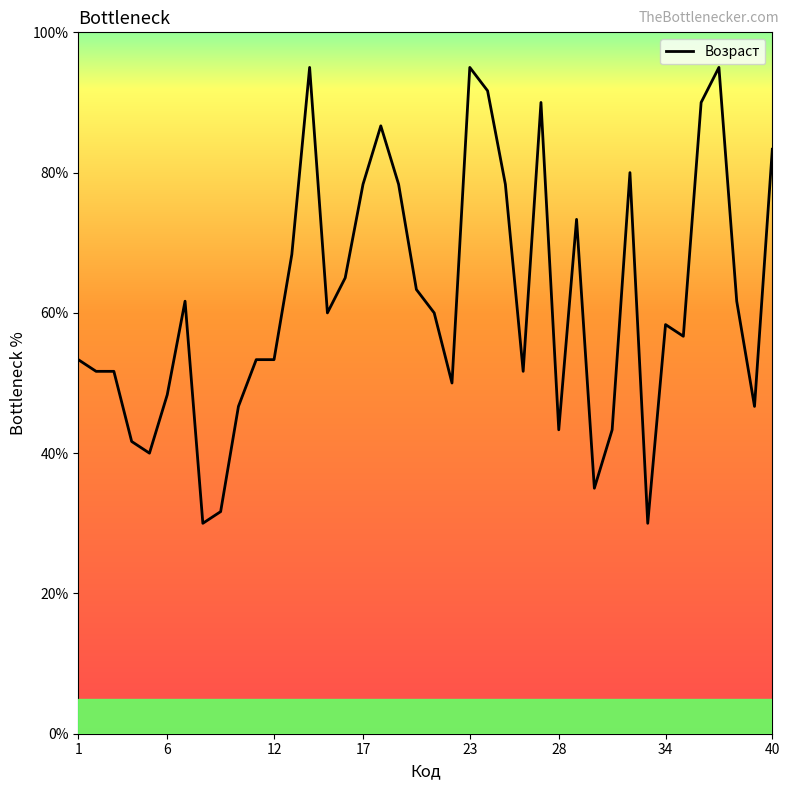

True or false: there are more than 0 points higher than both neighbors.

True